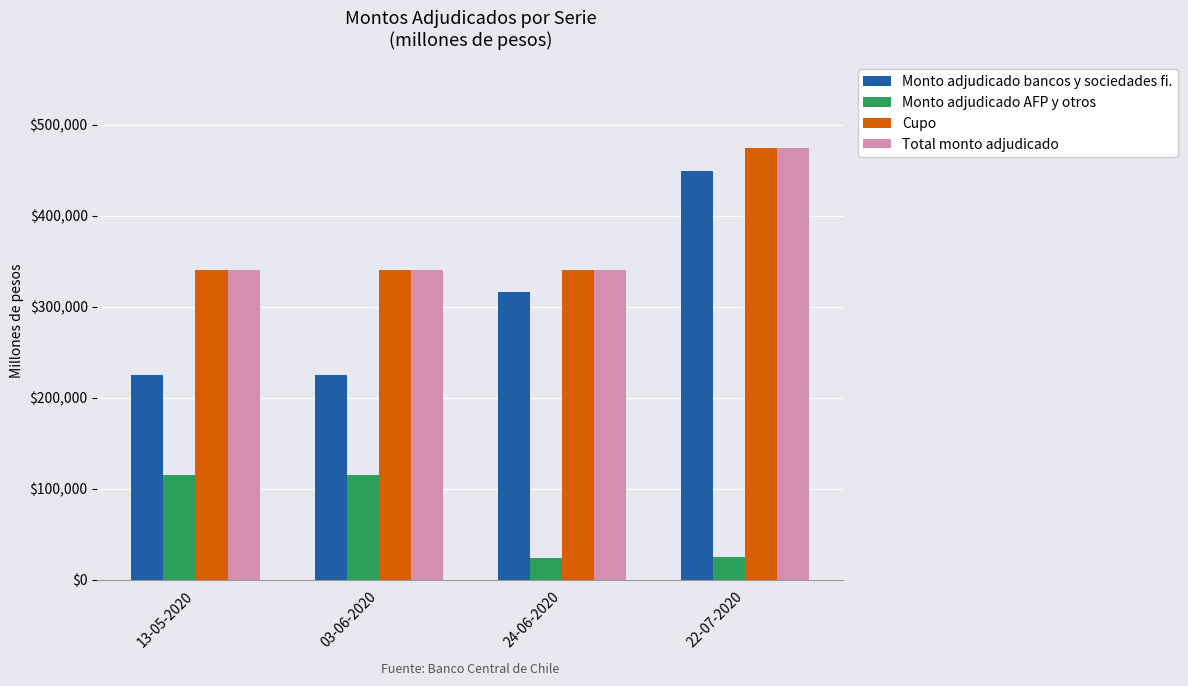

What is the highest value of the Cupo series?

474000